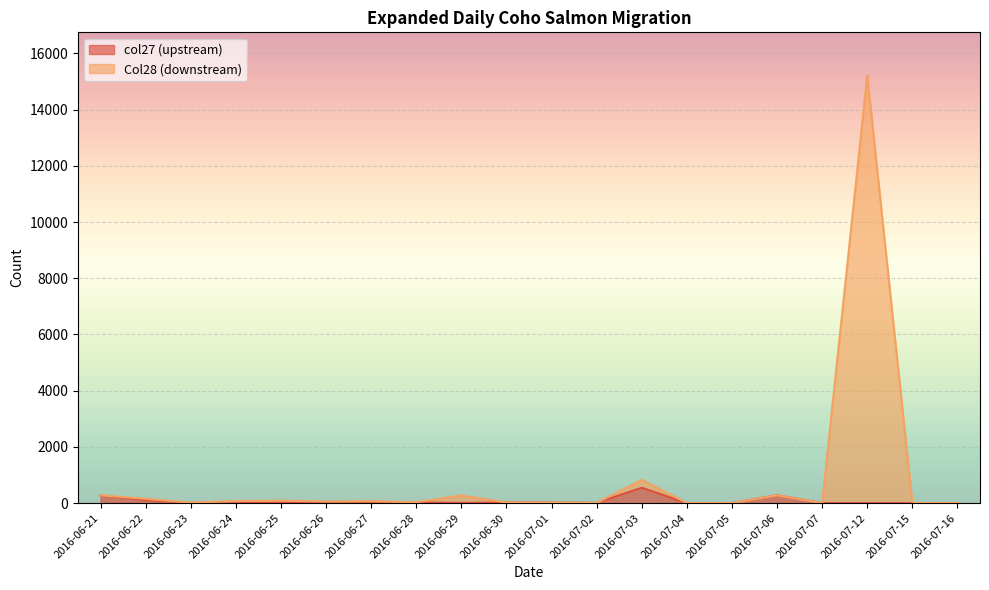

How many series are shown in this chart?

6